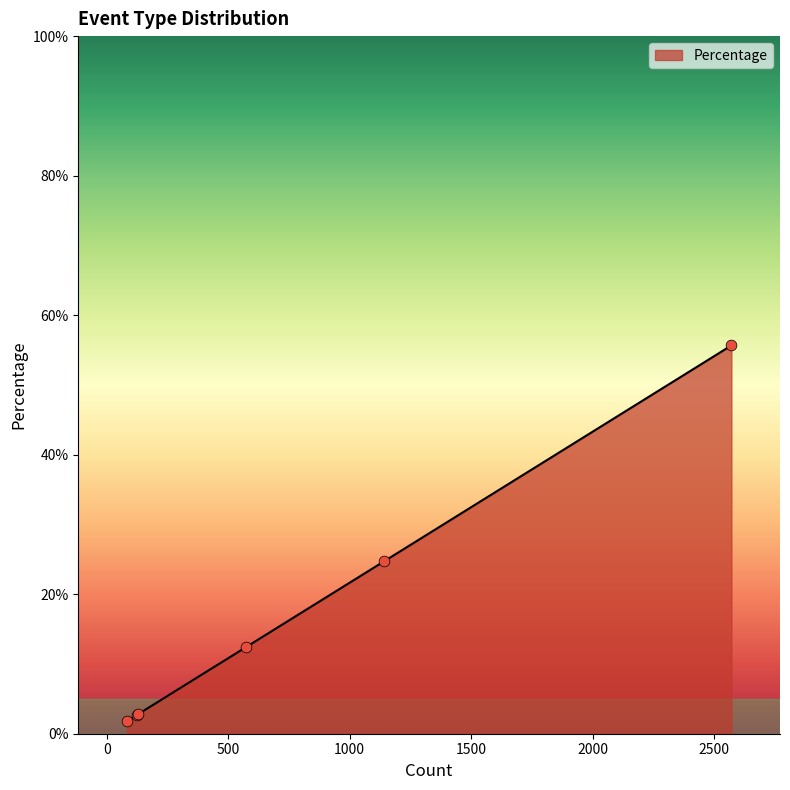

True or false: the data has more than 1 interior local peaks.

False